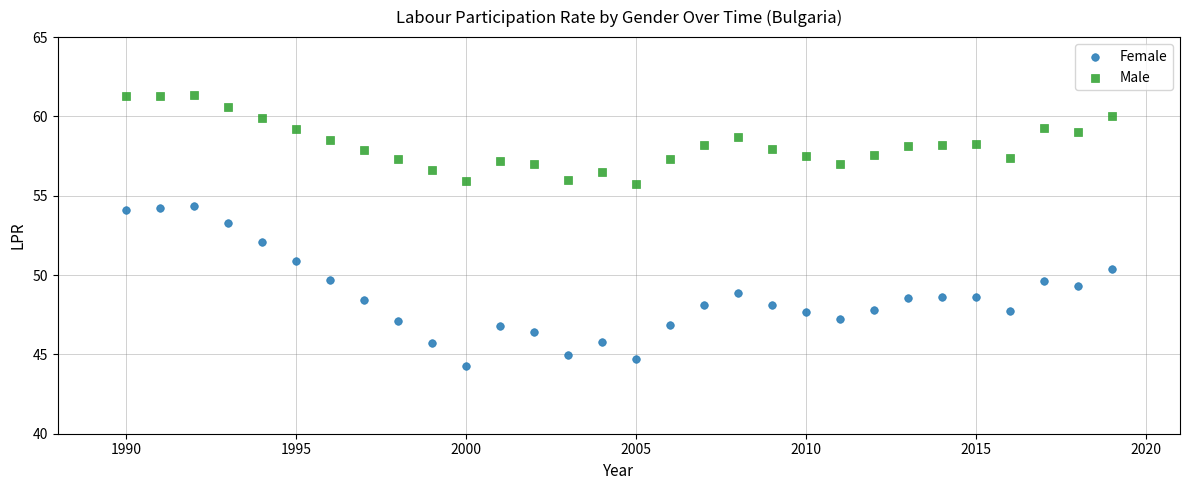

Which series reaches the minimum Y coordinate?

Female